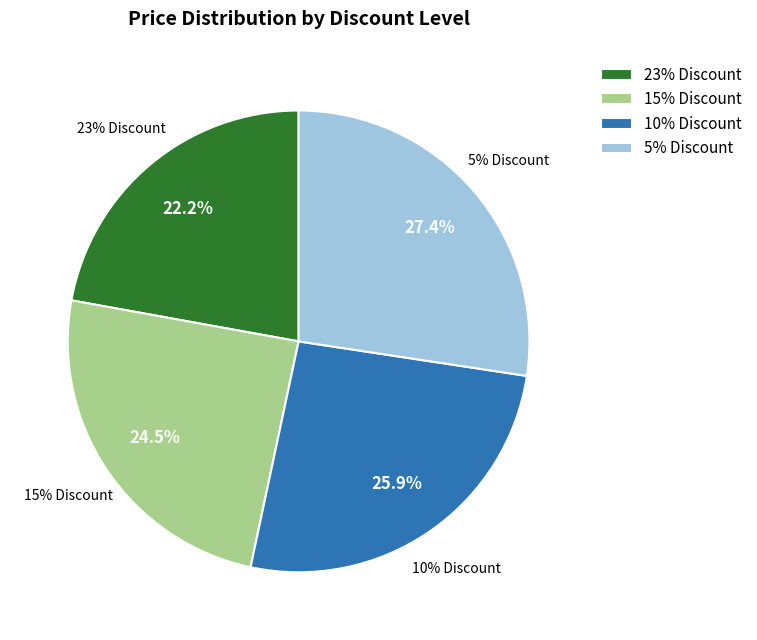

Is the sum of 10% Discount and 5% Discount greater than half?

Yes